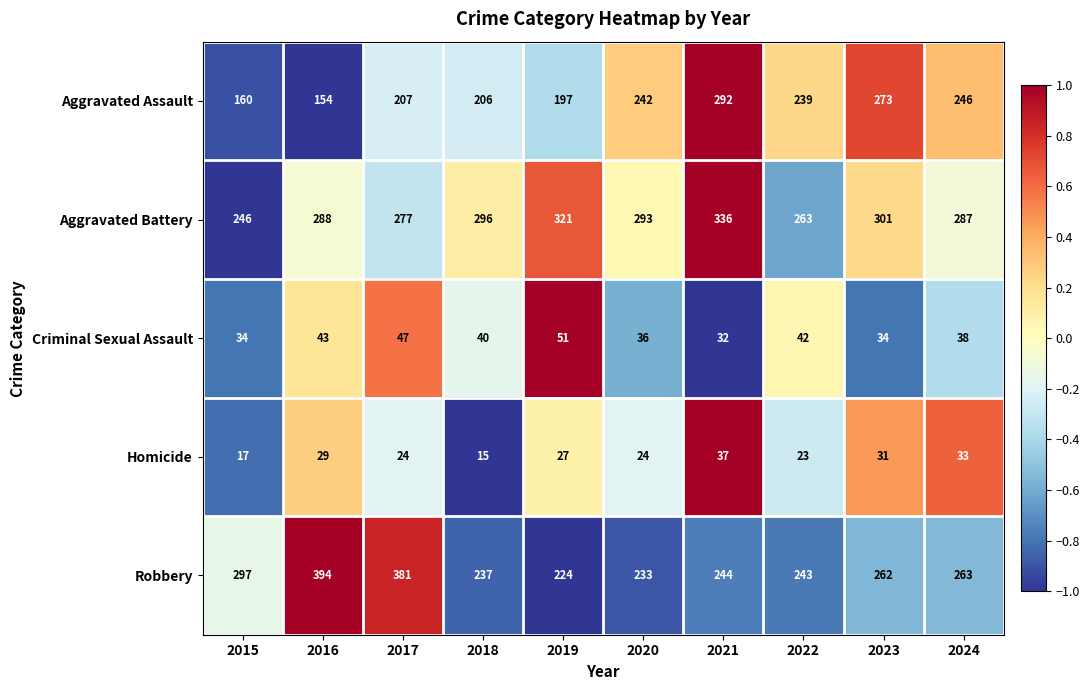

Which label corresponds to the largest value in the chart?

2016